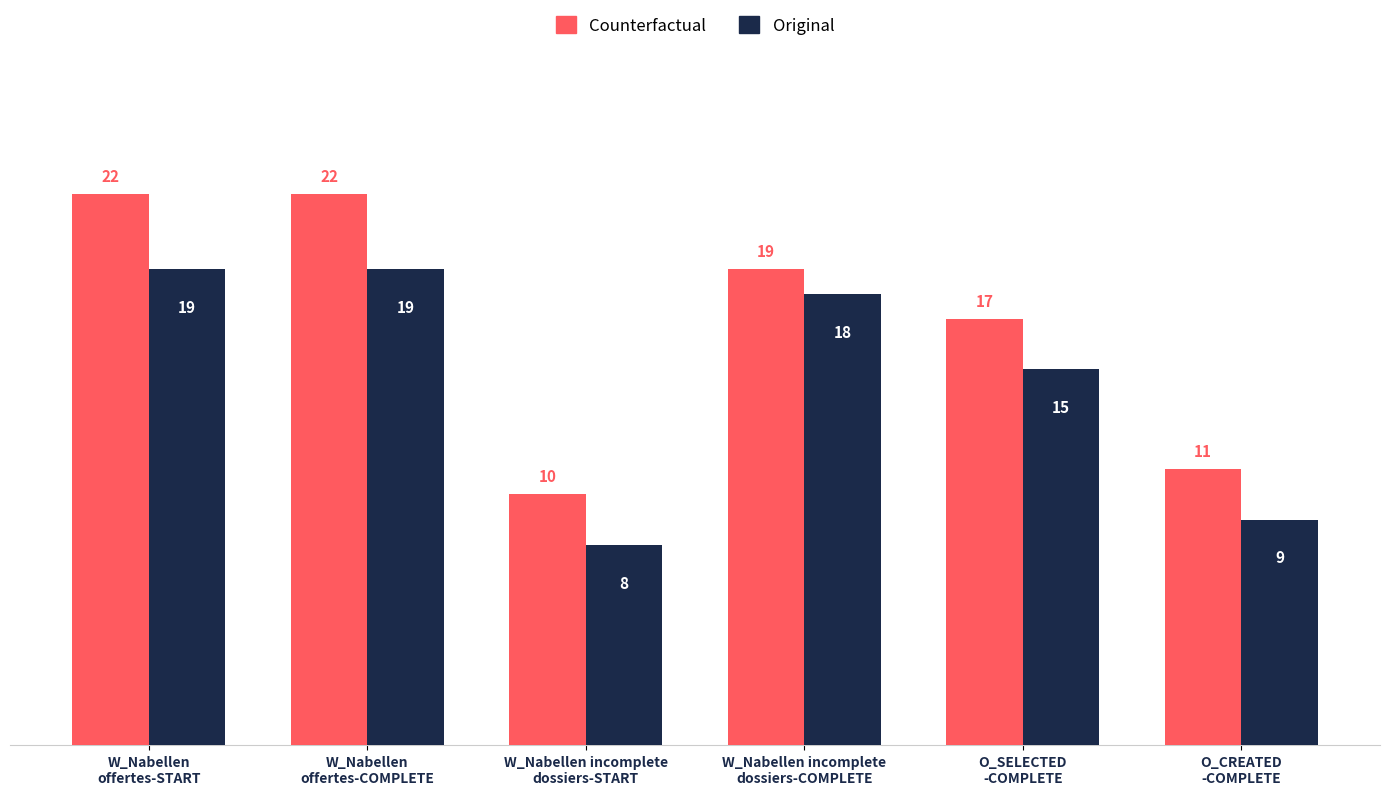

Which series has the largest total across all categories?

Counterfactual